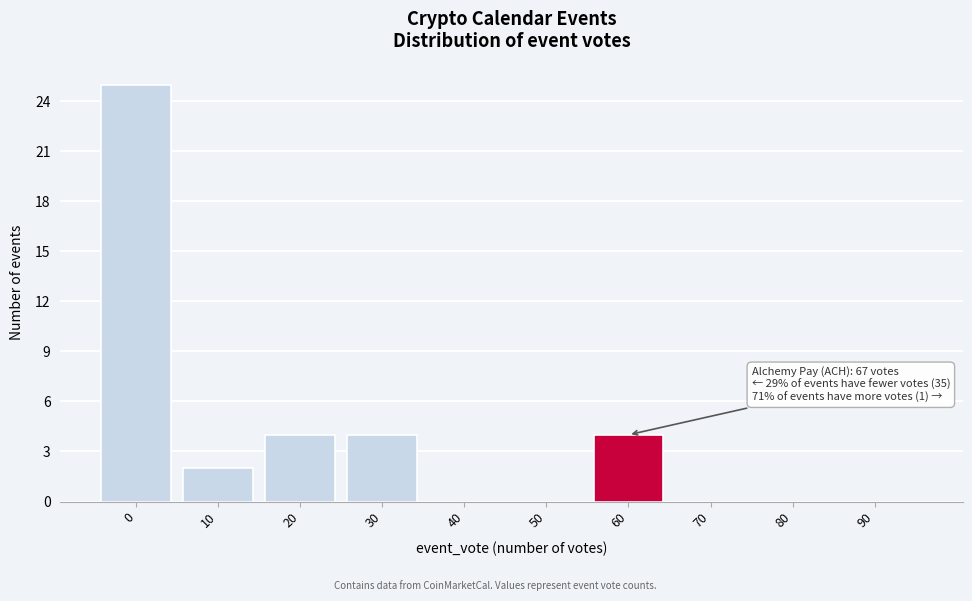

Reading left to right, list all the values displayed in this chart.

0=25	10=2	20=4	30=4	40=0	50=0	60=4	70=0	80=0	90=0